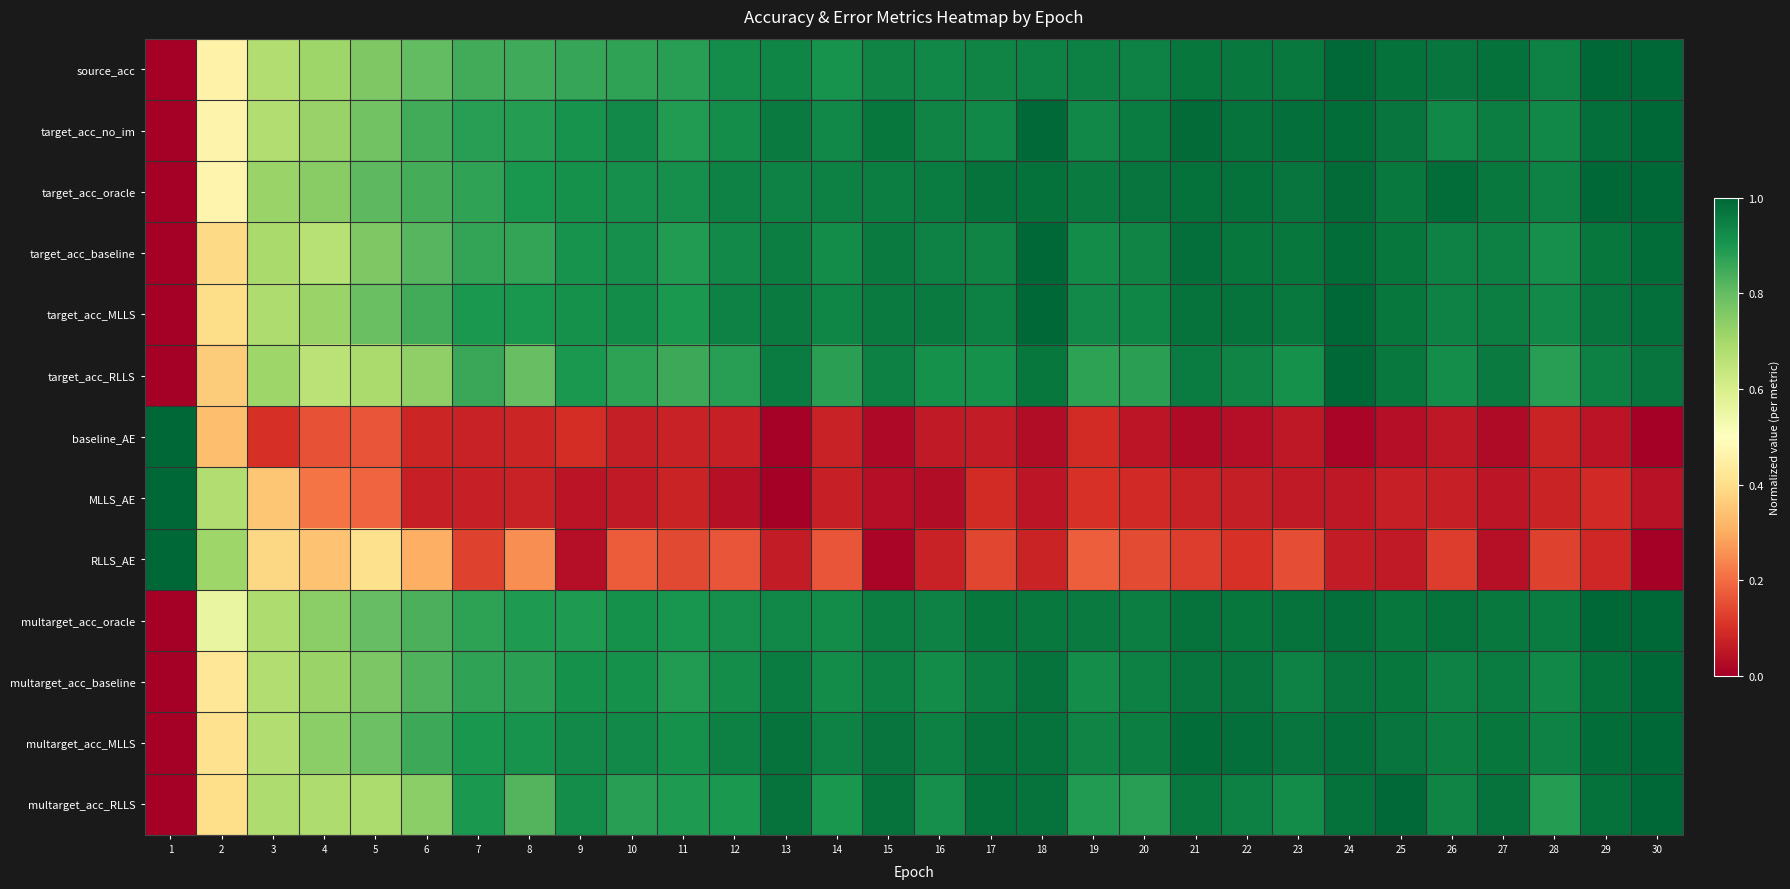

Reading right to left, transcribe all the data shown in this chart.

source_acc: 30=1.0	29=1.0	28=0.9	27=1.0	26=1.0	25=1.0	24=1.0	23=1.0	22=1.0	21=1.0	20=0.9	19=0.9	18=0.9	17=0.9	16=0.9	15=0.9	14=0.9	13=0.9	12=0.9	11=0.9	10=0.9	9=0.9	8=0.9	7=0.8	6=0.8	5=0.8	4=0.7	3=0.7	2=0.5	1=0.0
target_acc_no_im: 30=1.0	29=1.0	28=0.9	27=1.0	26=0.9	25=1.0	24=1.0	23=1.0	22=1.0	21=1.0	20=1.0	19=0.9	18=1.0	17=0.9	16=0.9	15=1.0	14=0.9	13=1.0	12=0.9	11=0.9	10=0.9	9=0.9	8=0.9	7=0.9	6=0.8	5=0.8	4=0.7	3=0.7	2=0.5	1=0.0
target_acc_oracle: 30=1.0	29=1.0	28=0.9	27=1.0	26=1.0	25=1.0	24=1.0	23=1.0	22=1.0	21=1.0	20=1.0	19=1.0	18=1.0	17=1.0	16=1.0	15=1.0	14=0.9	13=0.9	12=0.9	11=0.9	10=0.9	9=0.9	8=0.9	7=0.9	6=0.8	5=0.8	4=0.7	3=0.7	2=0.5	1=0.0
target_acc_baseline: 30=1.0	29=1.0	28=0.9	27=0.9	26=0.9	25=1.0	24=1.0	23=1.0	22=1.0	21=1.0	20=0.9	19=0.9	18=1.0	17=0.9	16=0.9	15=1.0	14=0.9	13=1.0	12=0.9	11=0.9	10=0.9	9=0.9	8=0.9	7=0.9	6=0.8	5=0.8	4=0.7	3=0.7	2=0.4	1=0.0
target_acc_MLLS: 30=1.0	29=1.0	28=0.9	27=1.0	26=0.9	25=1.0	24=1.0	23=1.0	22=1.0	21=1.0	20=0.9	19=0.9	18=1.0	17=0.9	16=1.0	15=1.0	14=0.9	13=1.0	12=0.9	11=0.9	10=0.9	9=0.9	8=0.9	7=0.9	6=0.8	5=0.8	4=0.7	3=0.7	2=0.4	1=0.0
target_acc_RLLS: 30=1.0	29=0.9	28=0.9	27=1.0	26=0.9	25=1.0	24=1.0	23=0.9	22=0.9	21=1.0	20=0.9	19=0.9	18=1.0	17=0.9	16=0.9	15=0.9	14=0.9	13=1.0	12=0.9	11=0.9	10=0.9	9=0.9	8=0.8	7=0.9	6=0.7	5=0.7	4=0.7	3=0.7	2=0.4	1=0.0
baseline_AE: 30=0.0	29=0.0	28=0.1	27=0.0	26=0.1	25=0.0	24=0.0	23=0.1	22=0.0	21=0.0	20=0.0	19=0.1	18=0.0	17=0.1	16=0.1	15=0.0	14=0.1	13=0.0	12=0.1	11=0.1	10=0.1	9=0.1	8=0.1	7=0.1	6=0.1	5=0.2	4=0.2	3=0.1	2=0.3	1=1.0
MLLS_AE: 30=0.0	29=0.1	28=0.1	27=0.0	26=0.1	25=0.1	24=0.1	23=0.1	22=0.1	21=0.1	20=0.1	19=0.1	18=0.0	17=0.1	16=0.0	15=0.0	14=0.1	13=0.0	12=0.0	11=0.1	10=0.1	9=0.0	8=0.1	7=0.1	6=0.1	5=0.2	4=0.2	3=0.4	2=0.7	1=1.0
RLLS_AE: 30=0.0	29=0.1	28=0.1	27=0.0	26=0.1	25=0.1	24=0.1	23=0.2	22=0.1	21=0.1	20=0.1	19=0.2	18=0.1	17=0.1	16=0.1	15=0.0	14=0.2	13=0.1	12=0.2	11=0.1	10=0.2	9=0.0	8=0.3	7=0.1	6=0.3	5=0.4	4=0.3	3=0.4	2=0.7	1=1.0
multarget_acc_oracle: 30=1.0	29=1.0	28=1.0	27=1.0	26=1.0	25=1.0	24=1.0	23=1.0	22=1.0	21=1.0	20=1.0	19=1.0	18=1.0	17=1.0	16=0.9	15=1.0	14=0.9	13=0.9	12=0.9	11=0.9	10=0.9	9=0.9	8=0.9	7=0.9	6=0.8	5=0.8	4=0.7	3=0.7	2=0.6	1=0.0
multarget_acc_baseline: 30=1.0	29=1.0	28=0.9	27=1.0	26=0.9	25=1.0	24=1.0	23=0.9	22=1.0	21=1.0	20=0.9	19=0.9	18=1.0	17=1.0	16=0.9	15=0.9	14=0.9	13=1.0	12=0.9	11=0.9	10=0.9	9=0.9	8=0.9	7=0.9	6=0.8	5=0.8	4=0.7	3=0.7	2=0.4	1=0.0
multarget_acc_MLLS: 30=1.0	29=1.0	28=0.9	27=1.0	26=1.0	25=1.0	24=1.0	23=1.0	22=1.0	21=1.0	20=1.0	19=0.9	18=1.0	17=1.0	16=0.9	15=1.0	14=0.9	13=1.0	12=0.9	11=0.9	10=0.9	9=0.9	8=0.9	7=0.9	6=0.9	5=0.8	4=0.7	3=0.7	2=0.4	1=0.0
multarget_acc_RLLS: 30=1.0	29=1.0	28=0.9	27=1.0	26=0.9	25=1.0	24=1.0	23=0.9	22=0.9	21=1.0	20=0.9	19=0.9	18=1.0	17=1.0	16=0.9	15=1.0	14=0.9	13=1.0	12=0.9	11=0.9	10=0.9	9=0.9	8=0.8	7=0.9	6=0.7	5=0.7	4=0.7	3=0.7	2=0.4	1=0.0